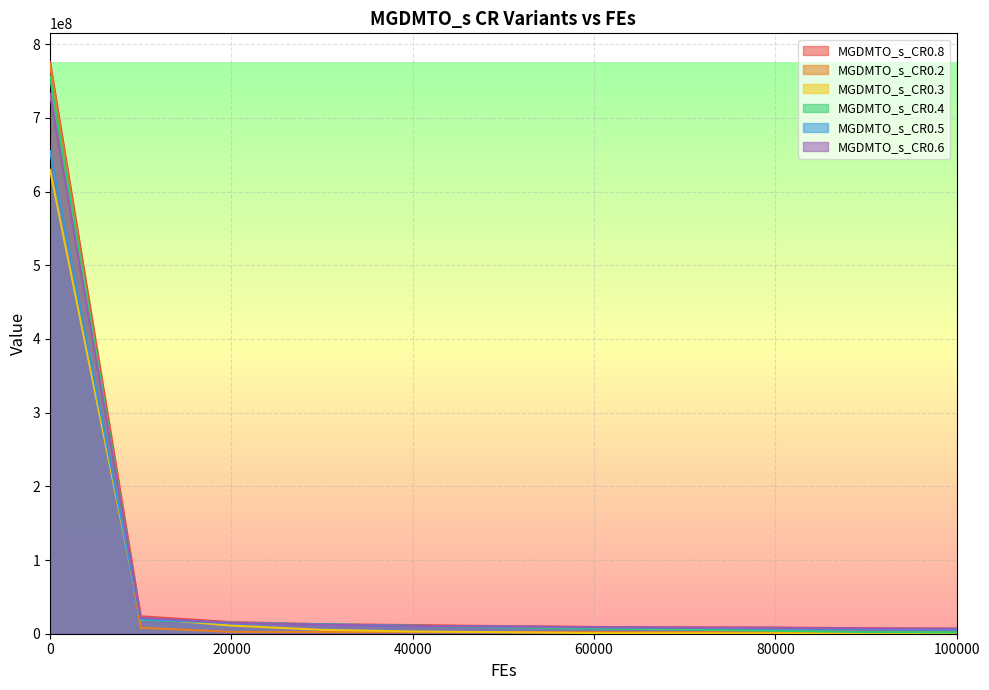

How many lines are shown in the chart?

6